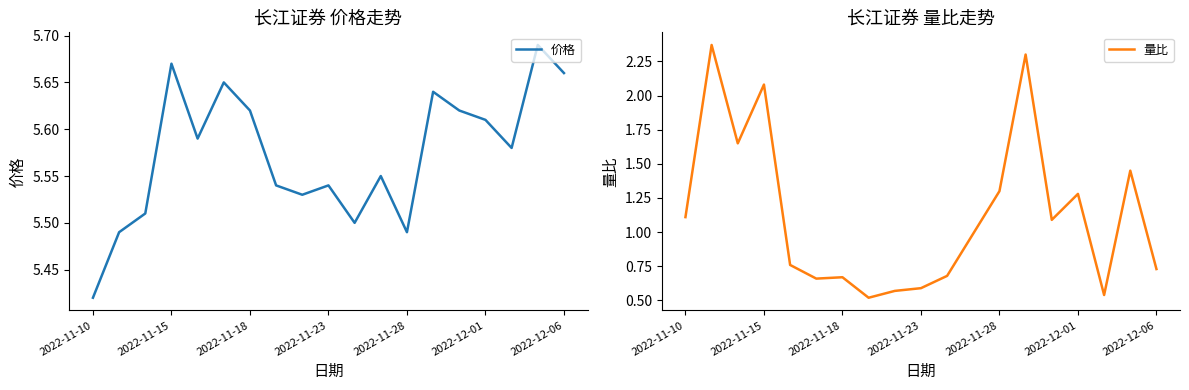

What is the total value across all series at 13?

7.9